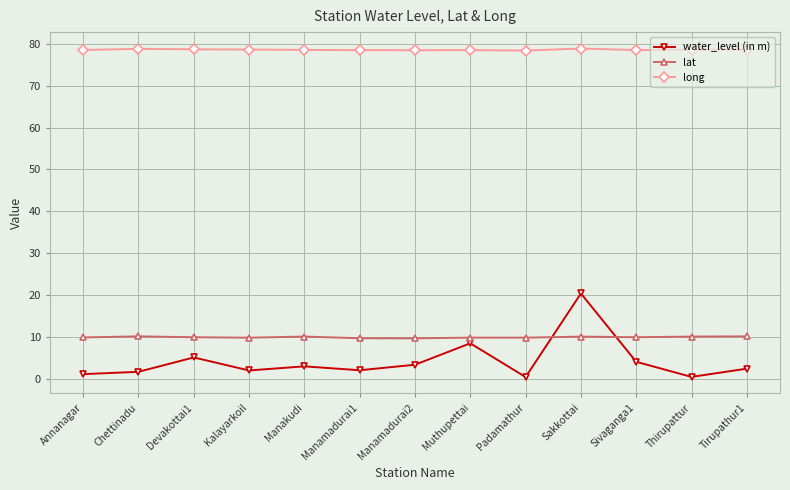

What is the label of the 9th point from the left?

Padamathur